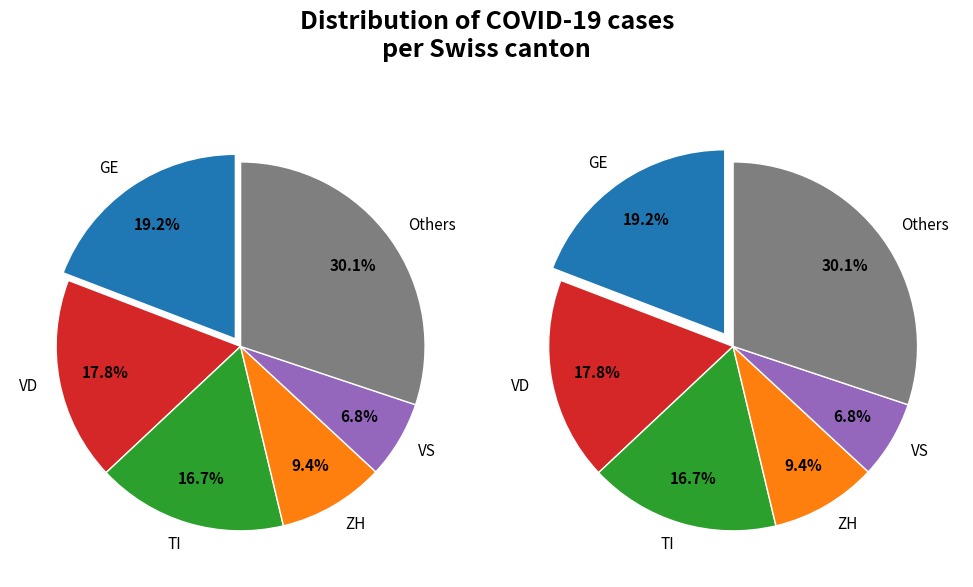

Is there a majority slice in this chart?

No